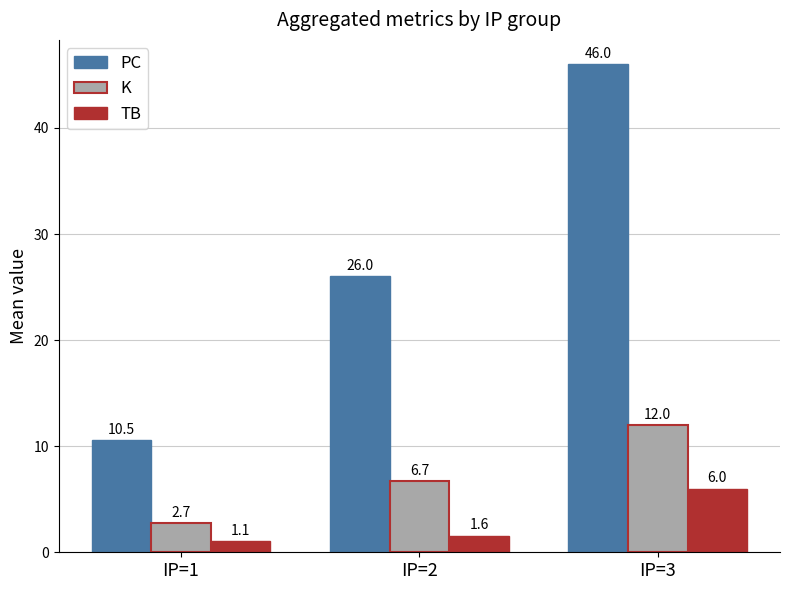

Which series has the largest total across all categories?

PC